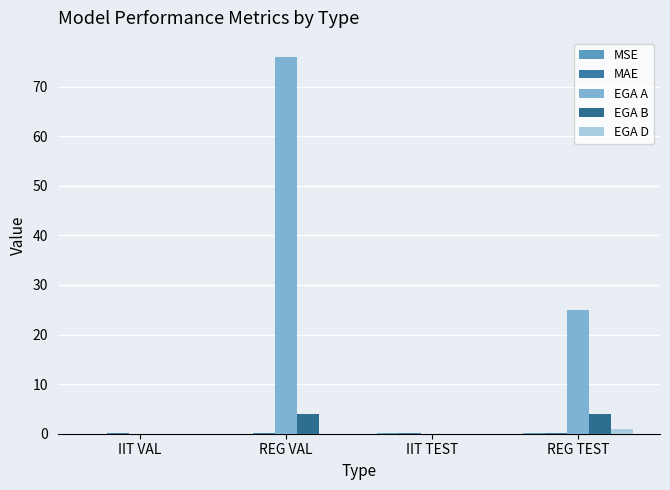

True or false: EGA B has a value of 2.4 at IIT TEST.

False